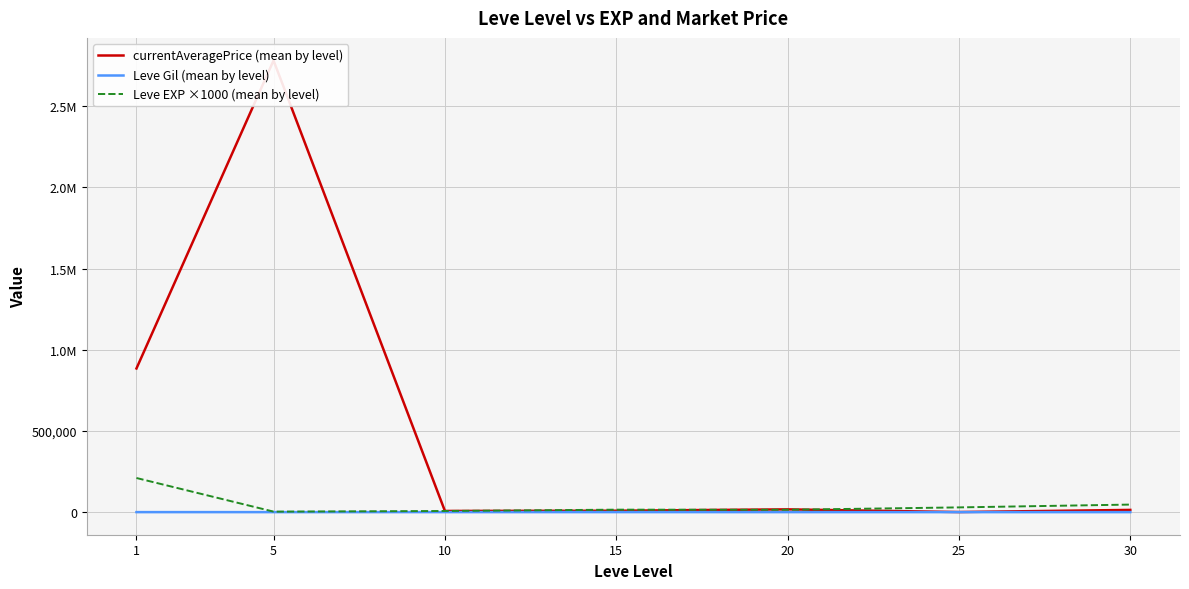

What is the approximate value of Leve Gil (mean by level) at 25?

438.3